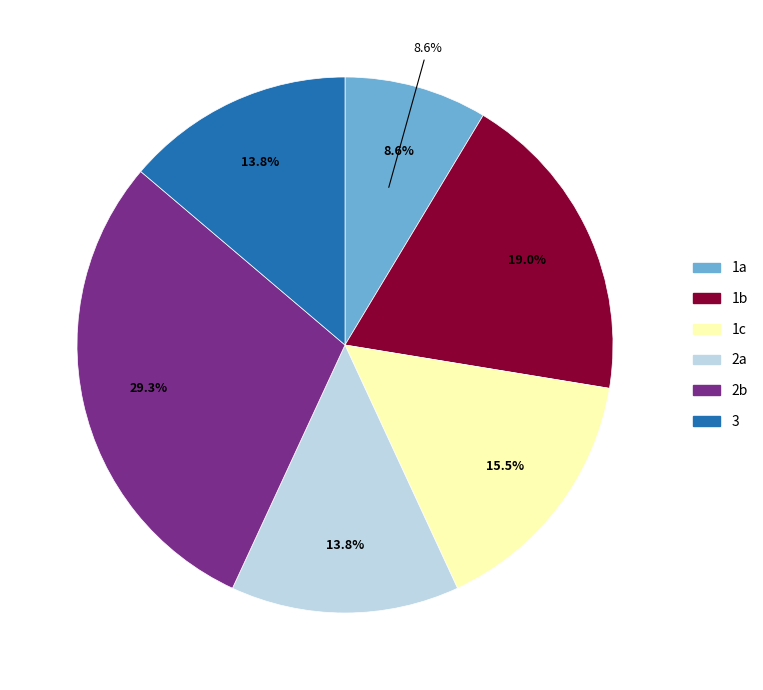

What portion of the pie excludes 2c?

100.0%